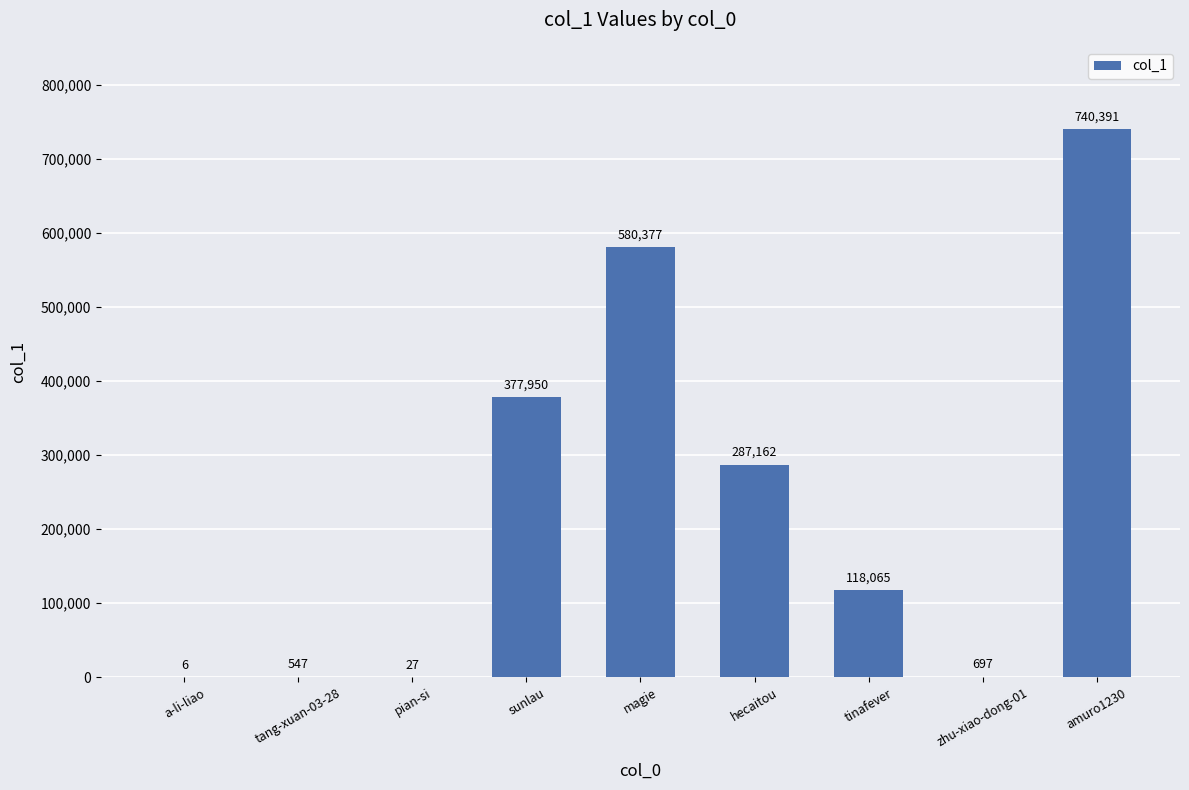

Where is the data nearest to the value 370198?

sunlau